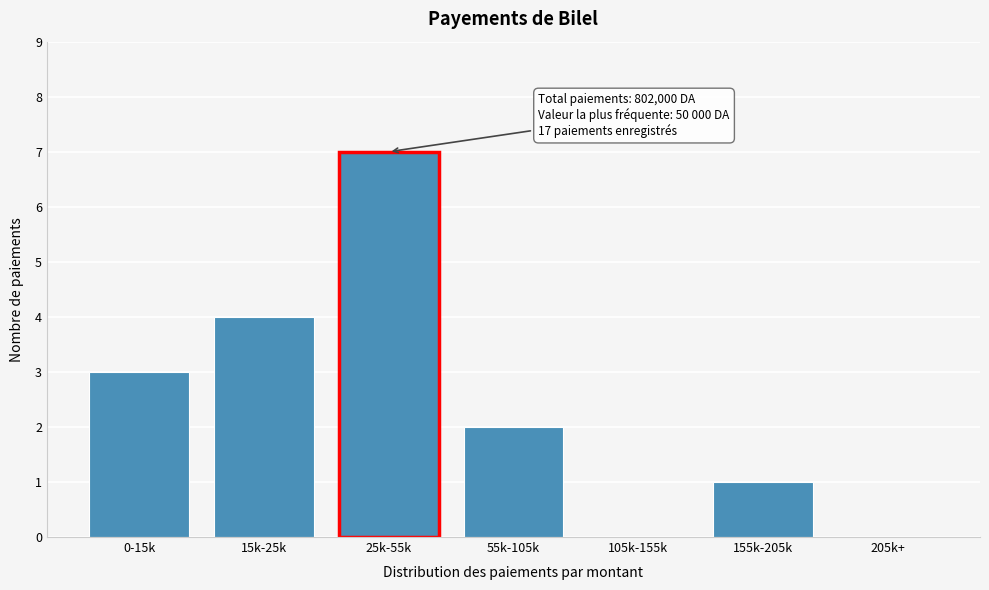

Reading left to right, transcribe all the data shown in this chart.

0-15k=3	15k-25k=4	25k-55k=7	55k-105k=2	105k-155k=0	155k-205k=1	205k+=0